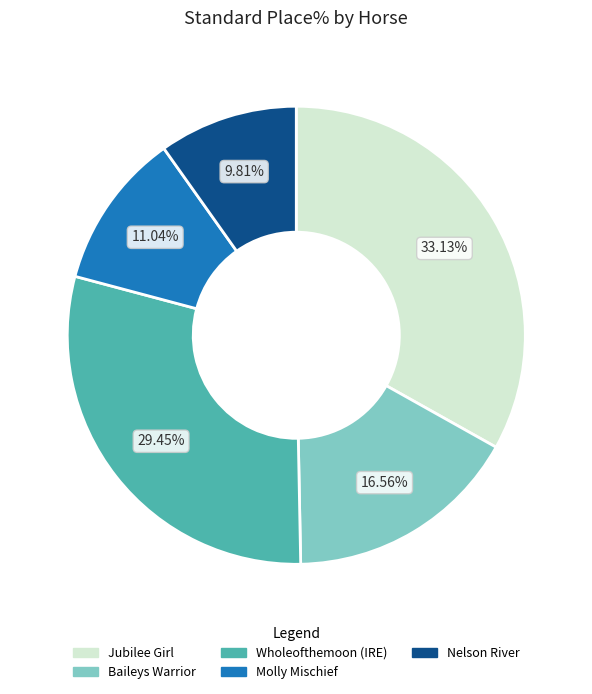

Approximately how many times larger is the value at Molly Mischief compared to Jubilee Girl?

0.3